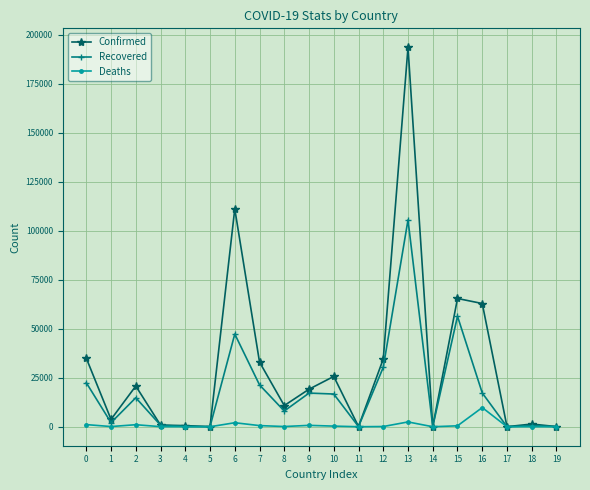

How many values in the Deaths series are below 117?

10